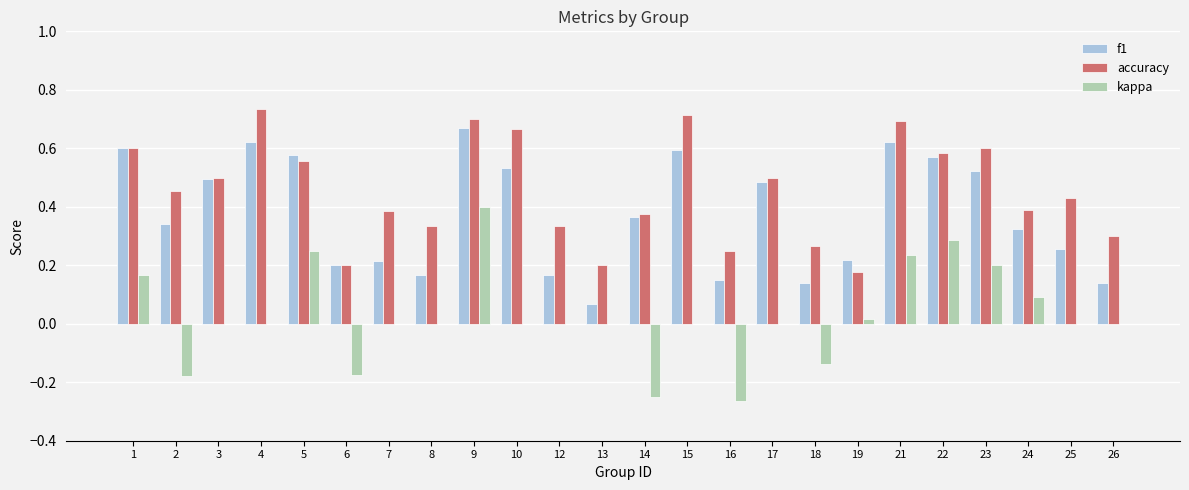

How many groups of bars are there?

24